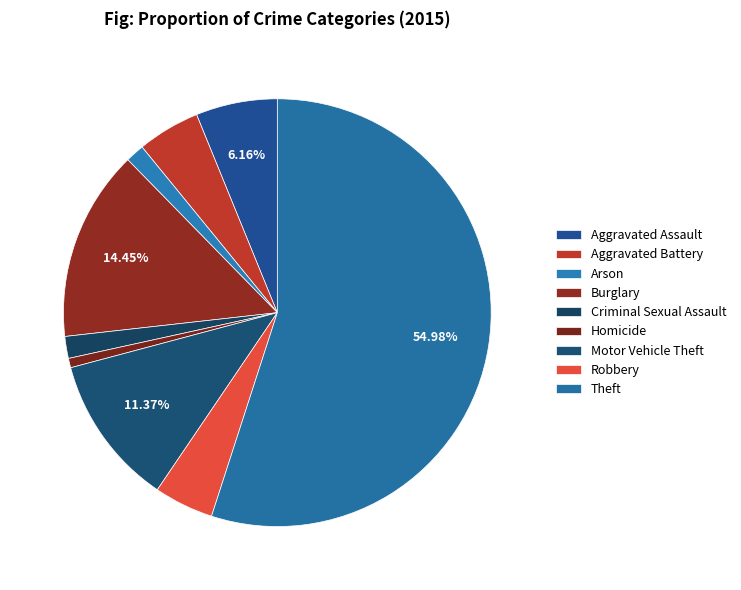

Which slice is the smallest?

Homicide